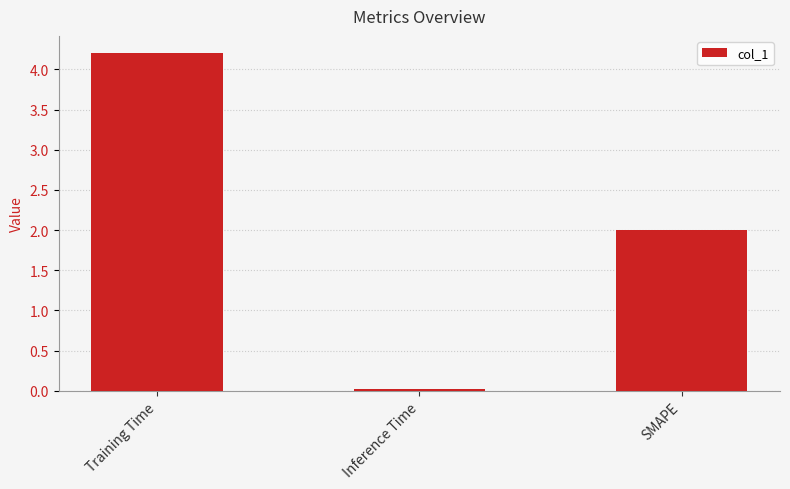

What is the label of the 3rd bar from the right?

Training Time